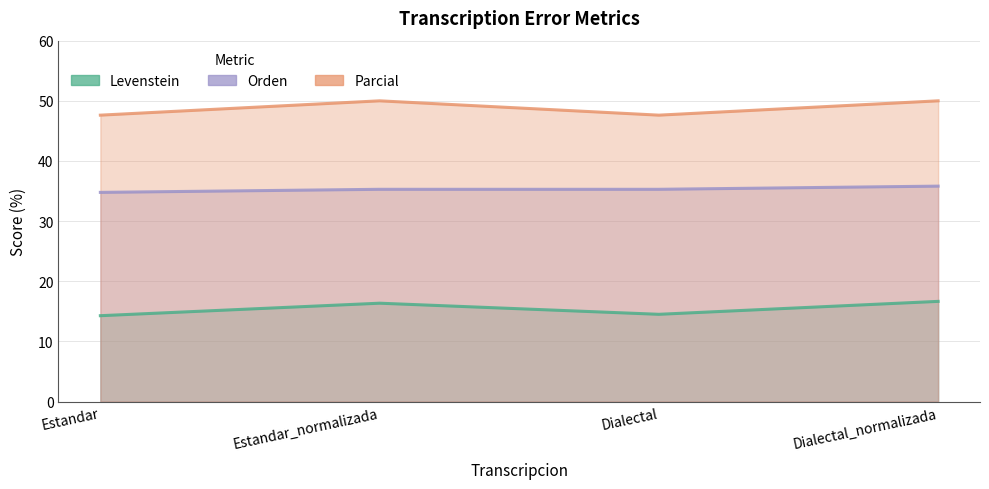

In Levenstein, how many points are higher than both neighbors (excluding endpoints)?

1